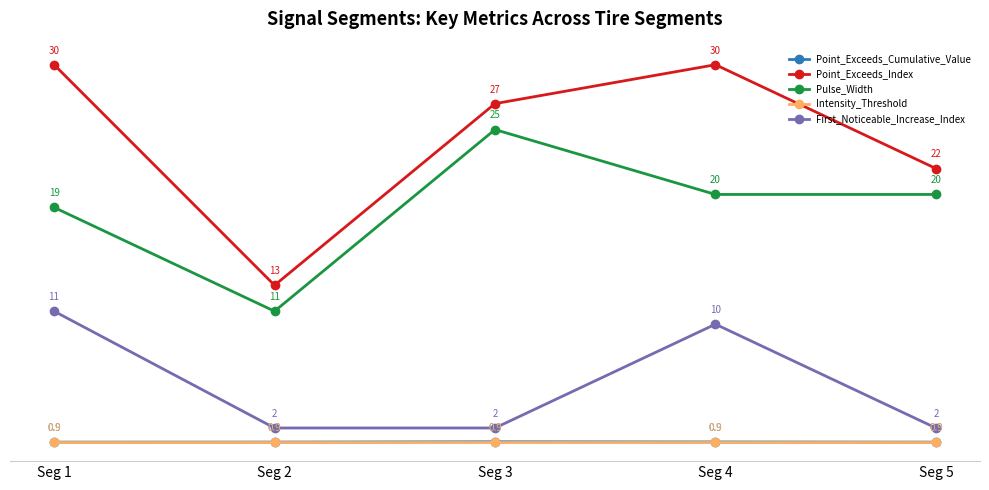

What is the maximum value shown in the chart?

30.0